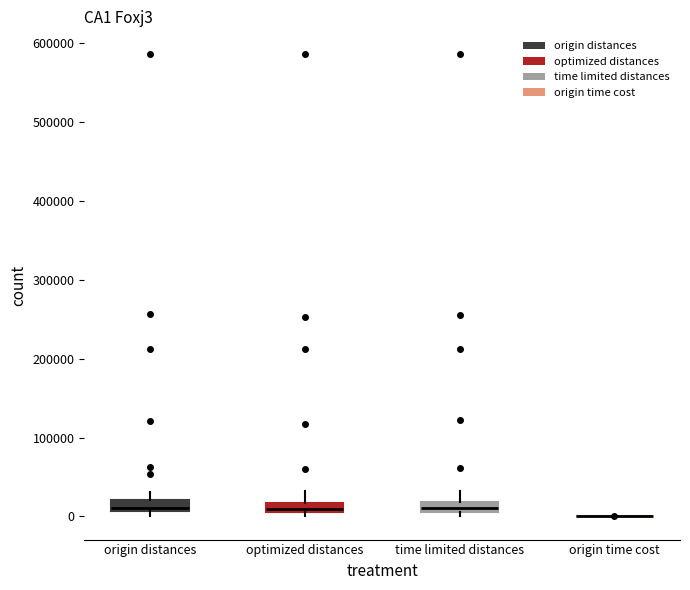

Where is the upper edge of the box for optimized distances on the y-axis? The values are not printed on the chart, so give them approximately, as read against the axis.

20000